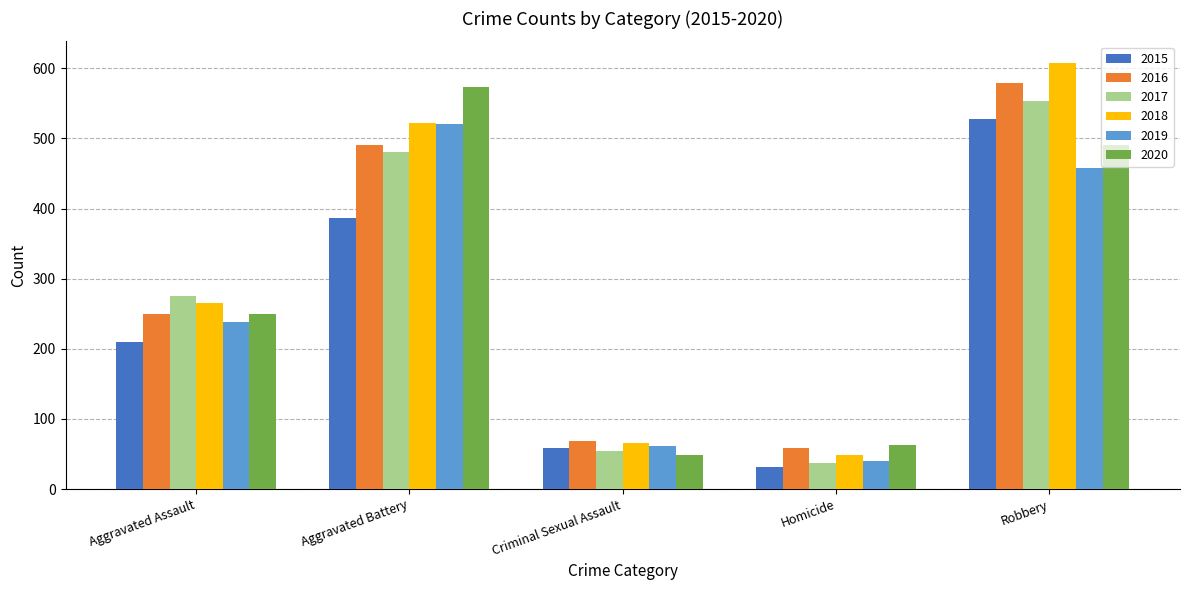

Is it true that 2019 equals 209 at Robbery?

False